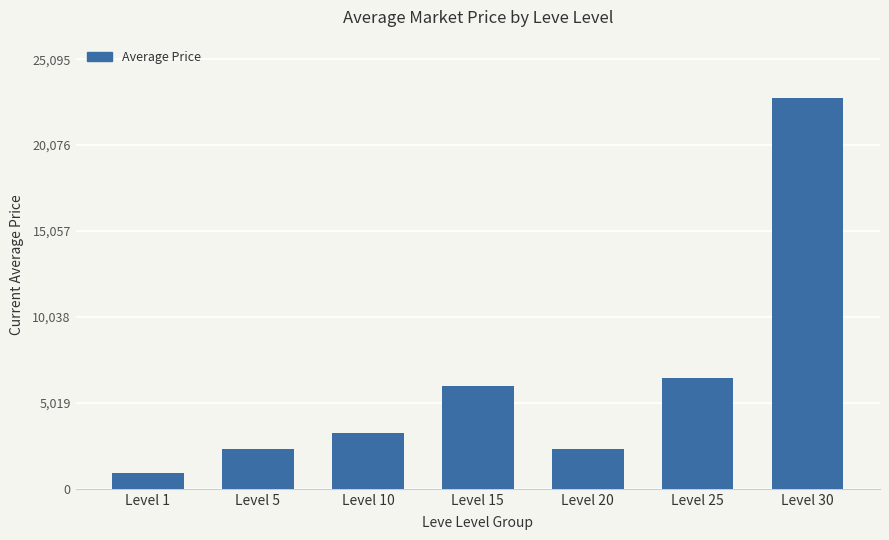

What is the value of the 3rd bar from the left?

3243.7